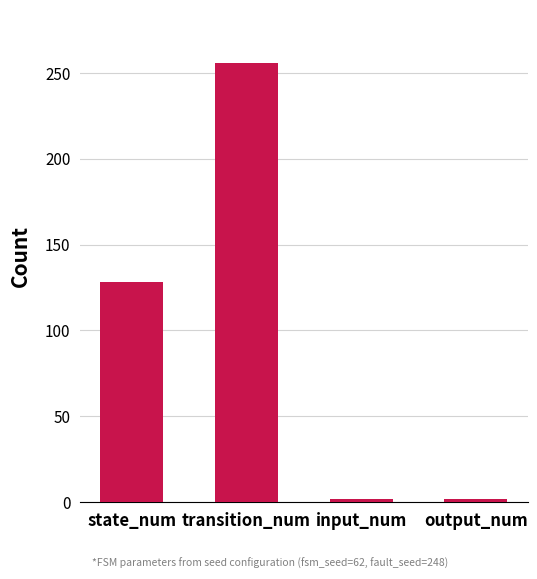

Reading right to left, what are all the values shown in this chart?

output_num=2	input_num=2	transition_num=256	state_num=128